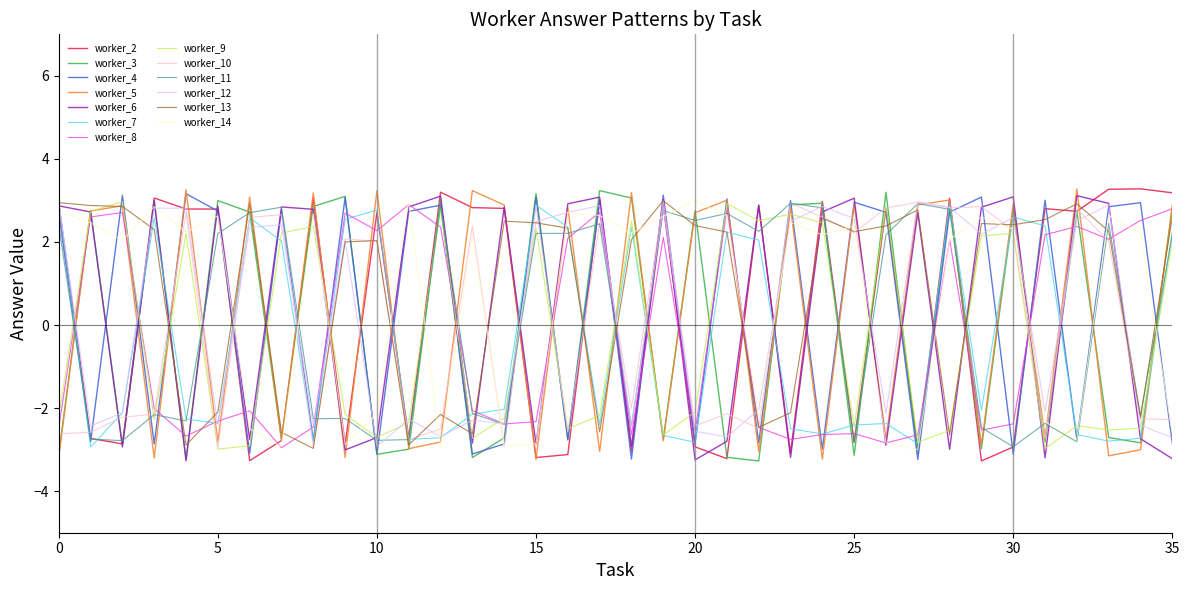

After their last crossing, which series has the higher values: worker_7 or worker_14?

worker_7